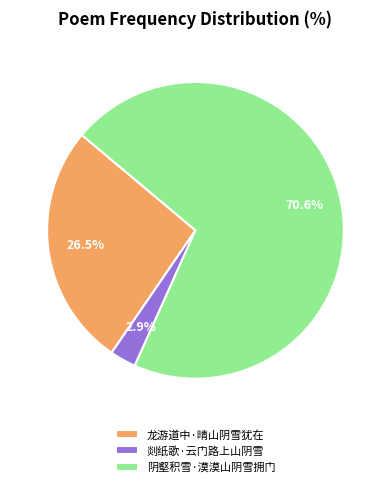

Rank the categories by value from lowest to highest.

剡纸歌·云门路上山阴雪, 龙游道中·晴山阴雪犹在, 阴壑积雪·漠漠山阴雪拥门